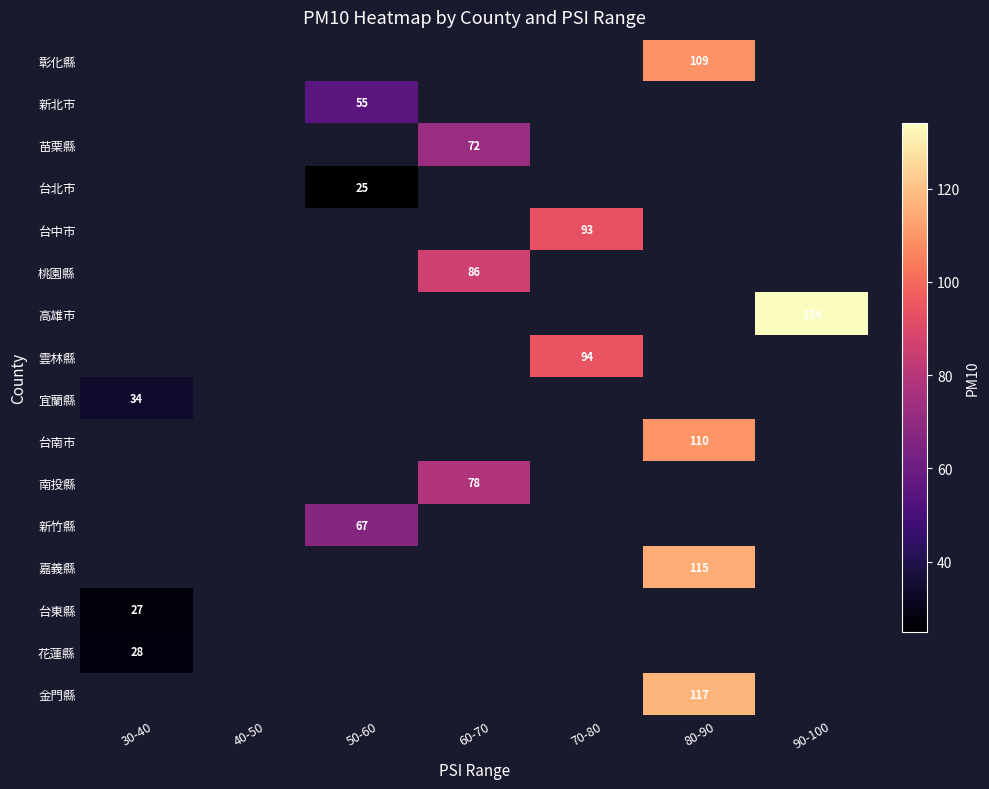

Is the value of 台北市 at 60-70 greater than the value of 台中市 at 80-90?

No